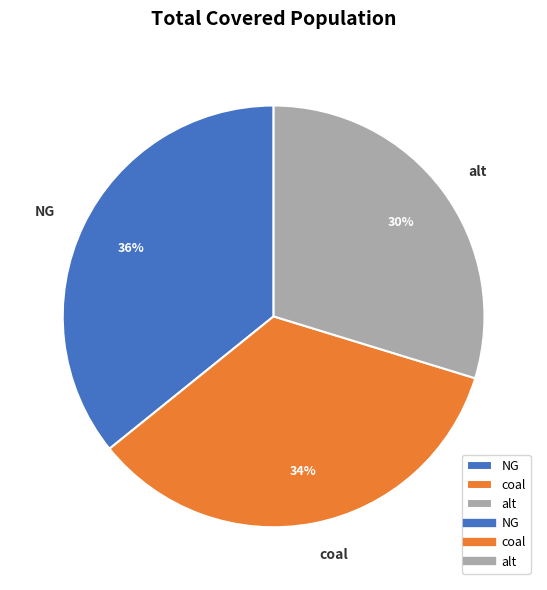

What is the smallest slice in the pie chart?

alt